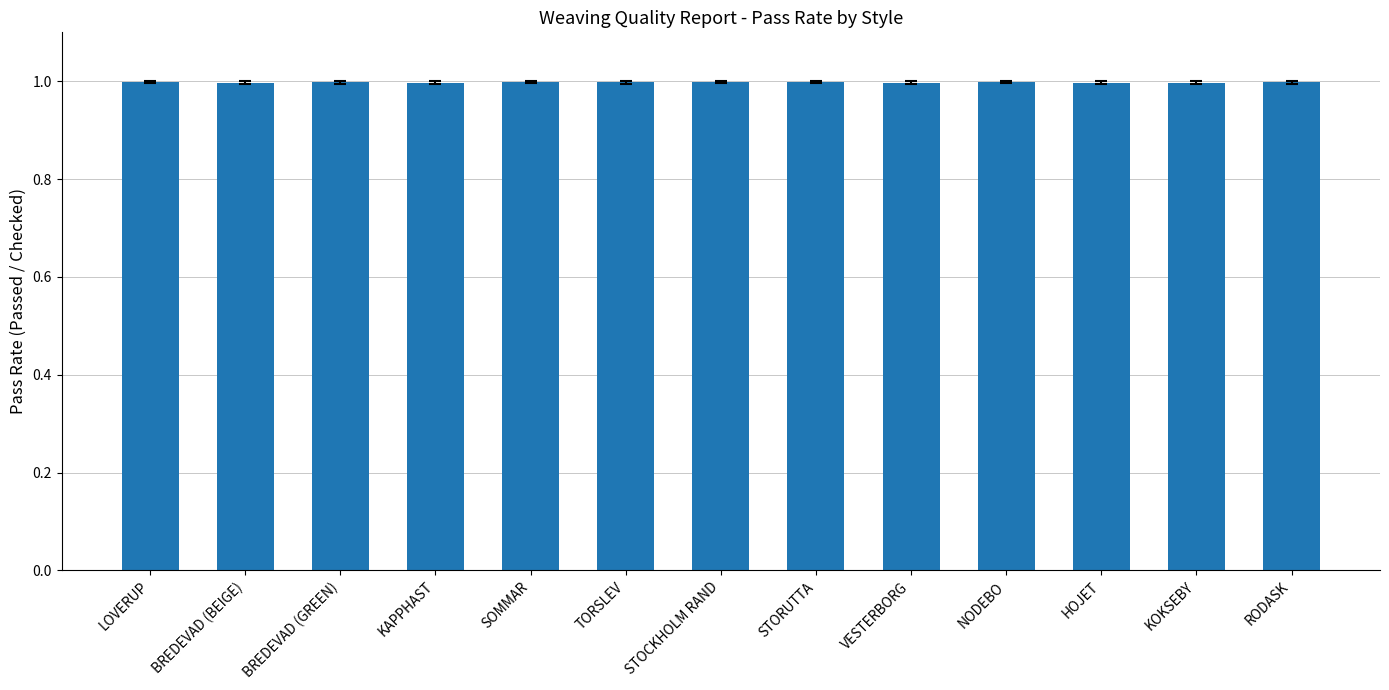

What is the greatest value displayed?

1.0